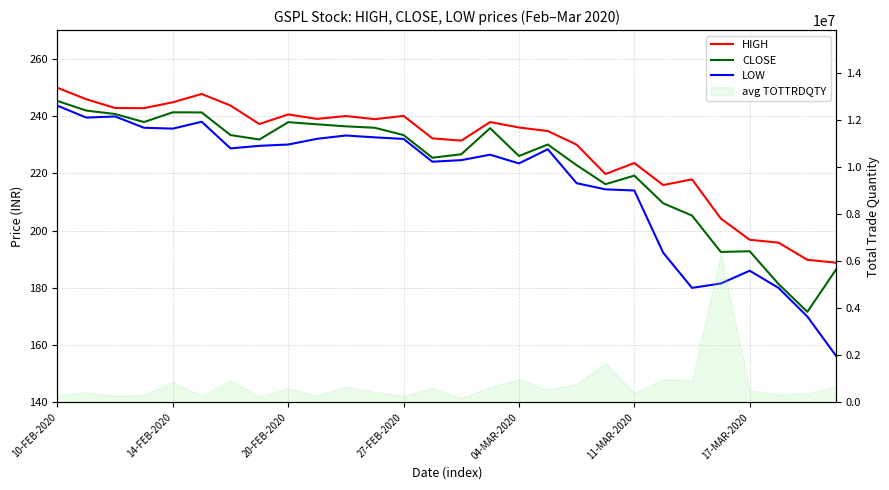

At which category is the sum across all series the highest?

10-FEB-2020